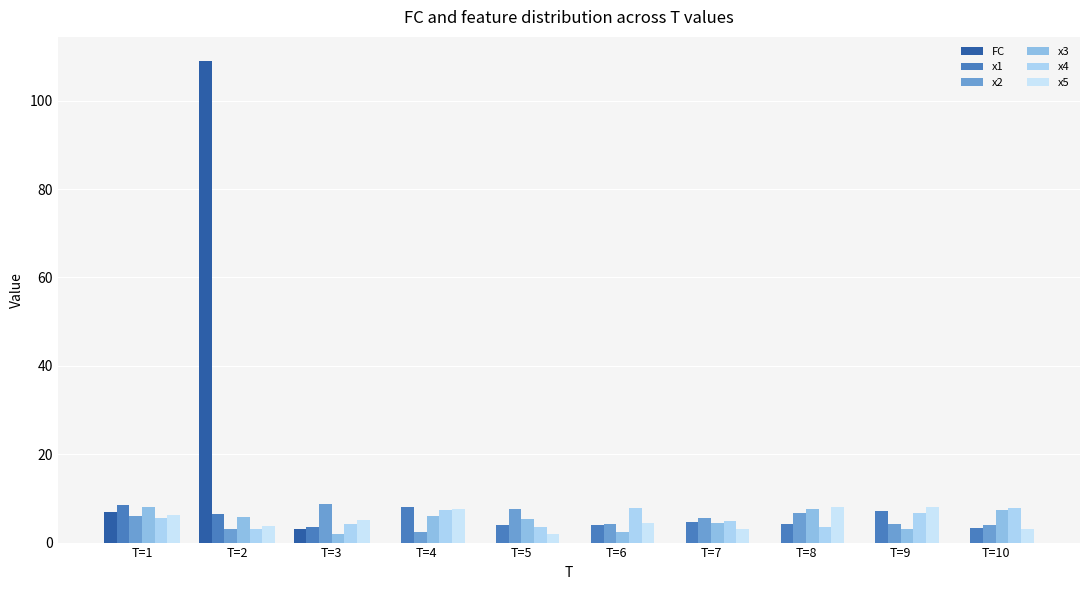

Which series has the widest spread of values?

FC